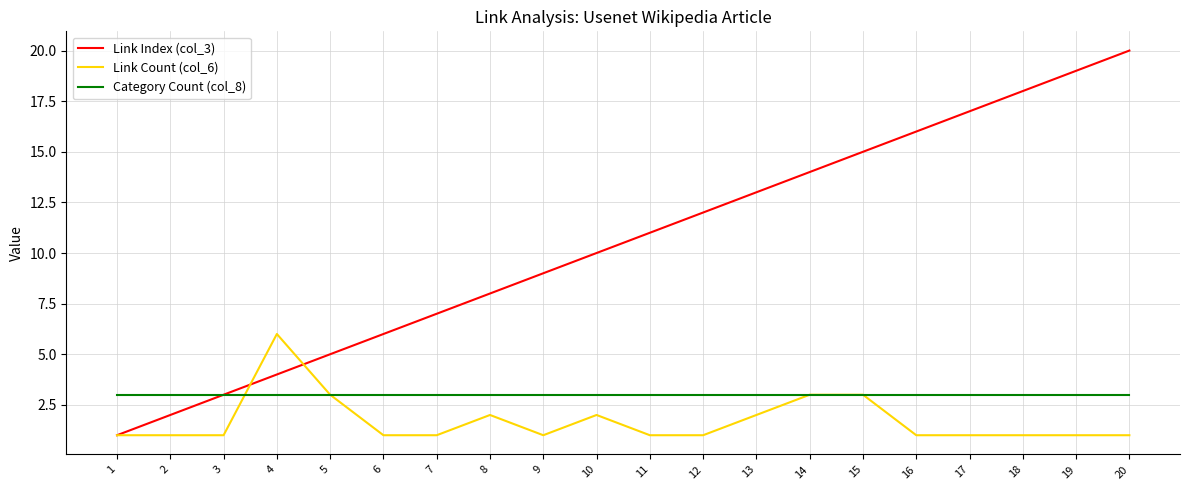

What are all the series names shown in the legend?

Link Index (col_3), Link Count (col_6), Category Count (col_8)